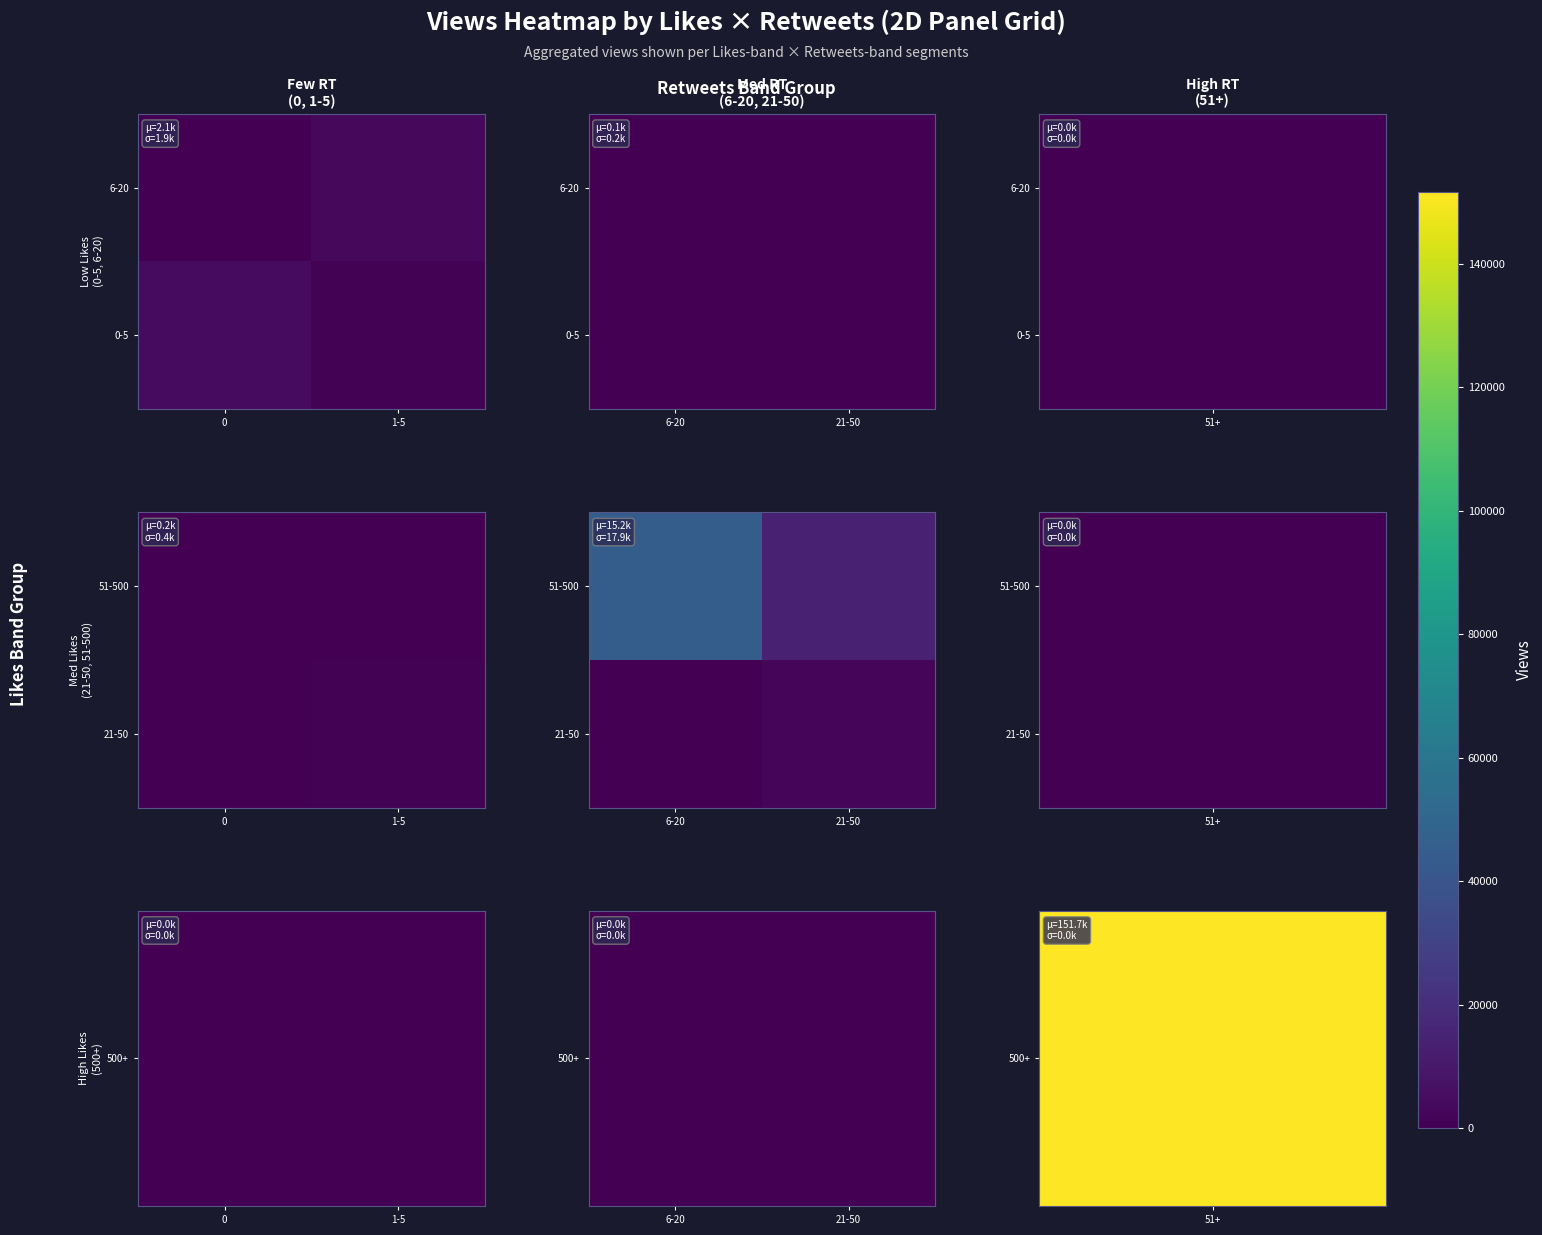

Count the number of data series in this chart.

2